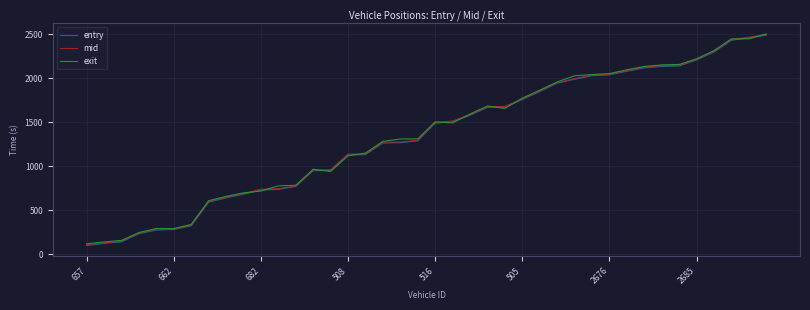

What is the smallest value displayed?

97.7